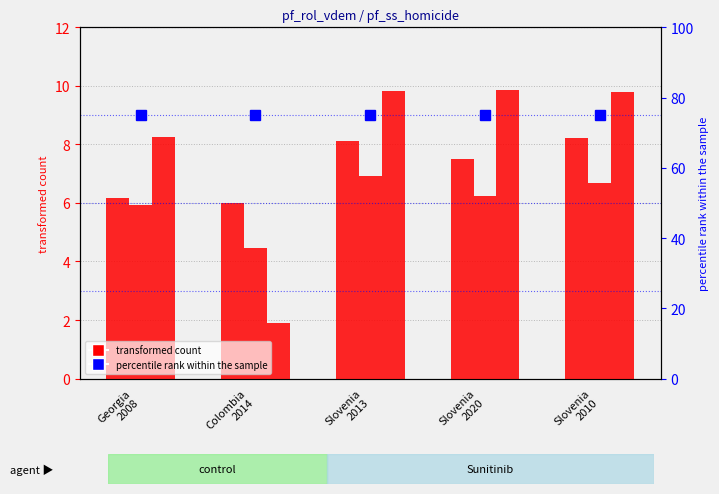

What value does the pf_rol_vdem series have at Slovenia
2010?

8.2